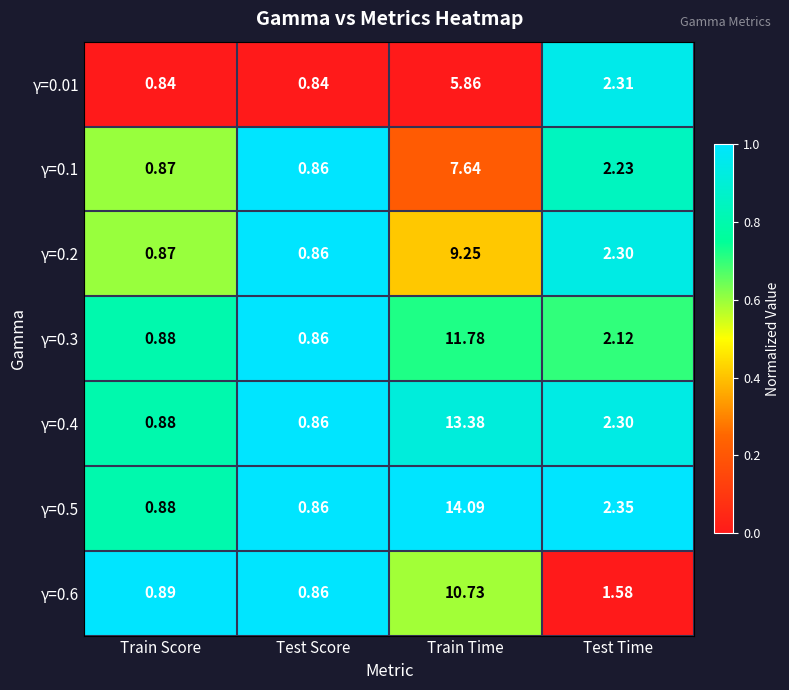

At which label does γ=0.1 reach its peak?

Train Time